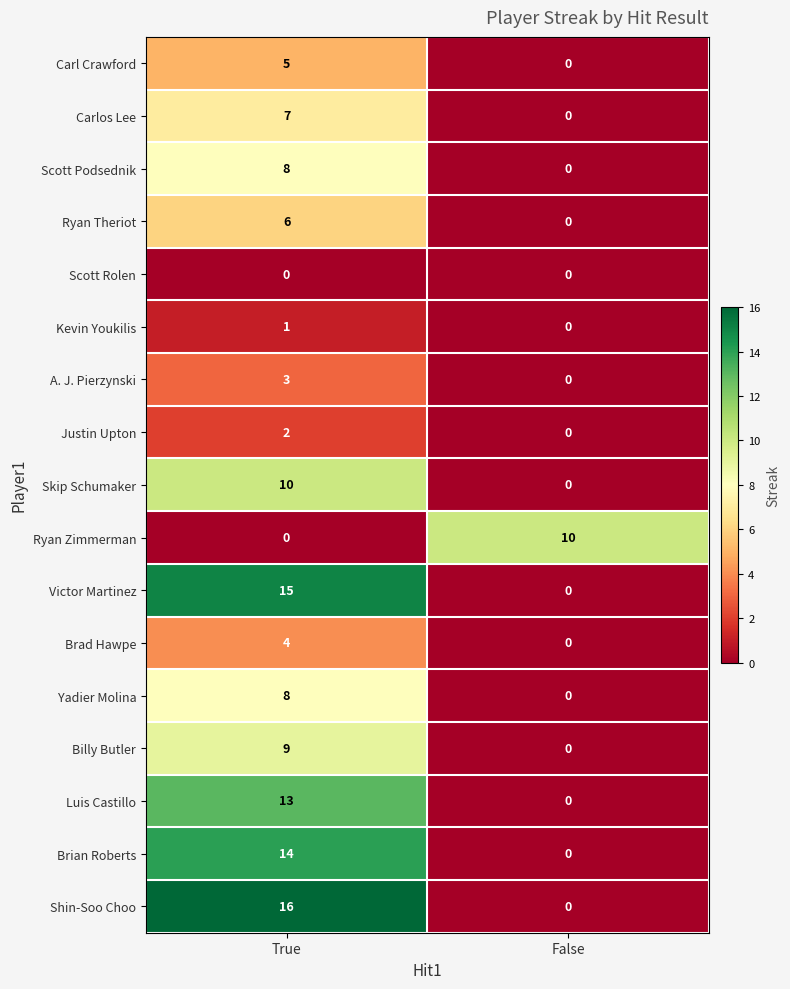

Where is Carl Crawford nearest to the value 2?

False